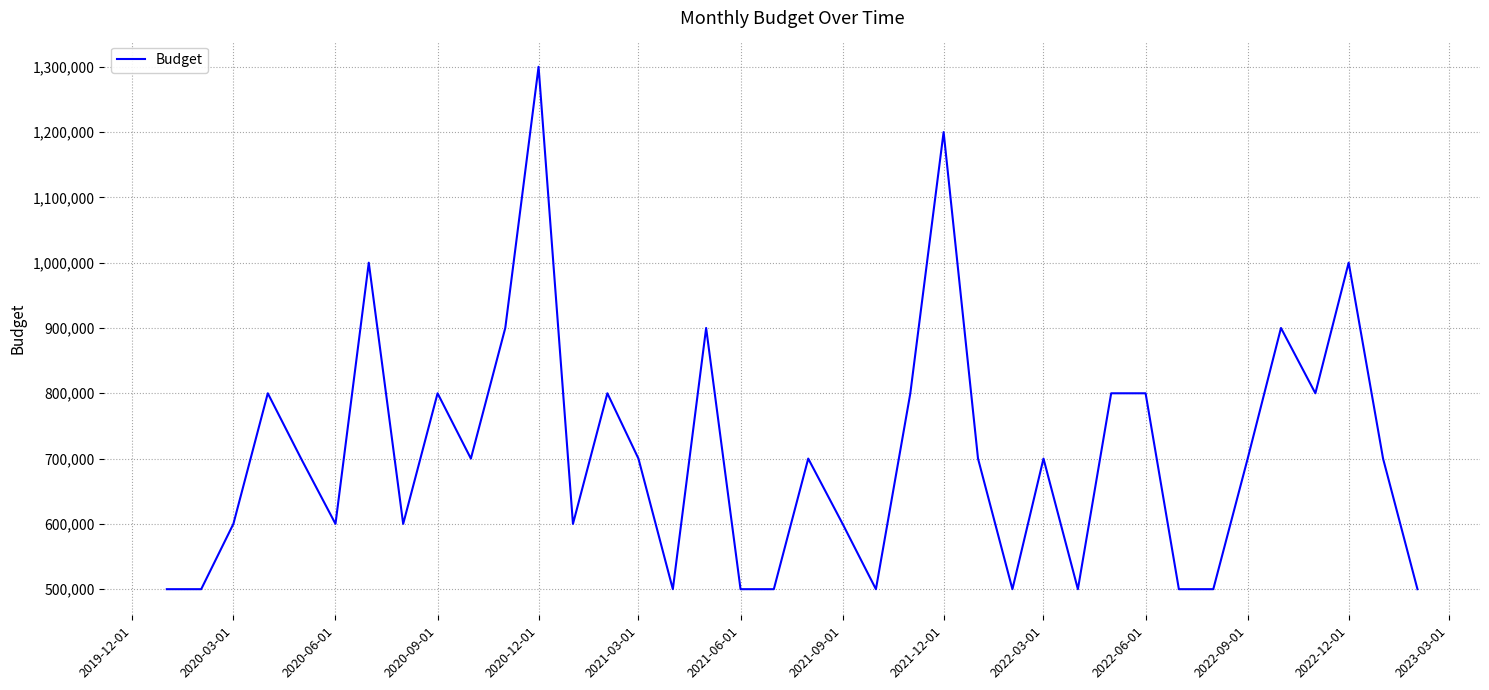

What is the maximum value shown in the chart?

1300000